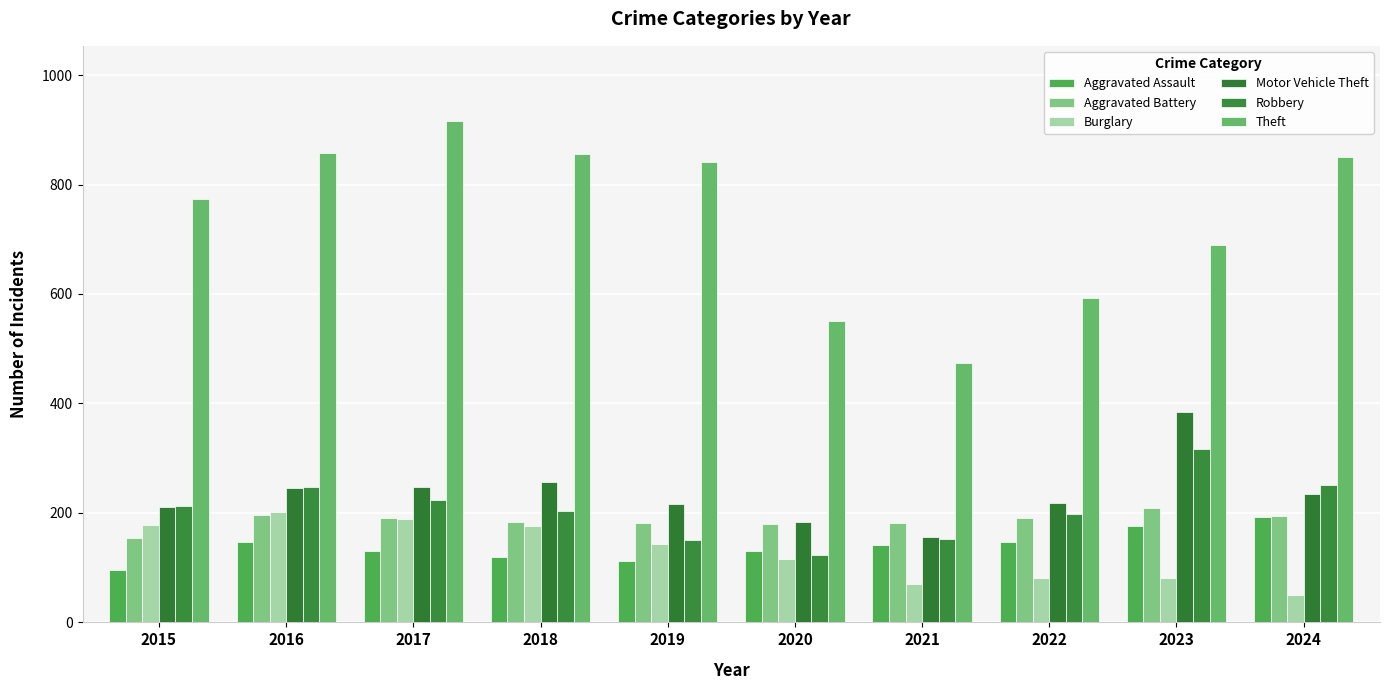

How many series are shown in this chart?

6